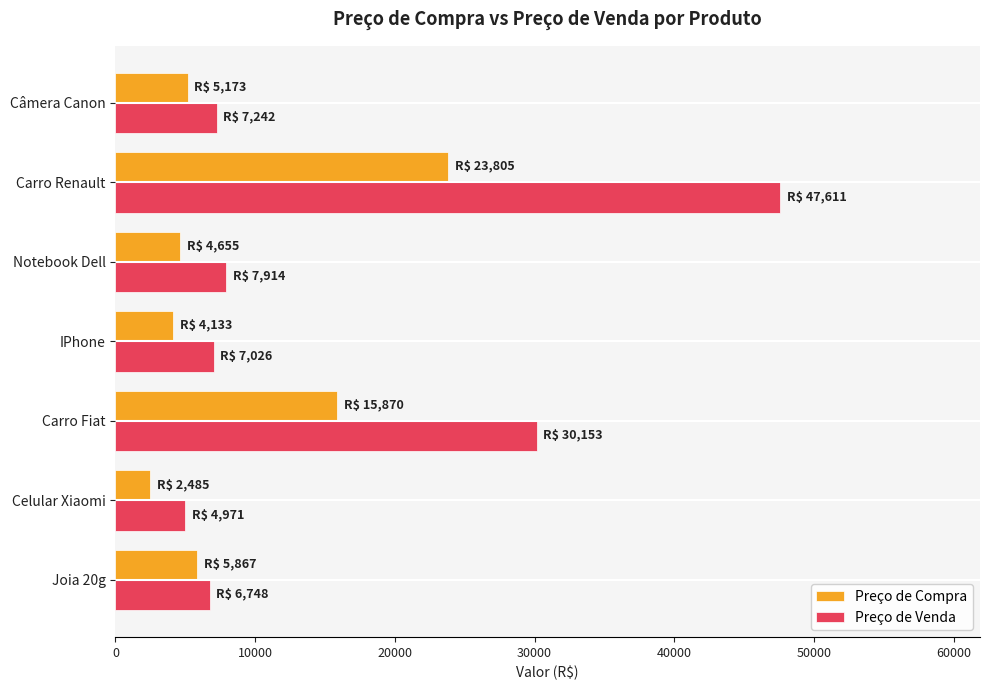

Is it true that Preço de Compra equals 4655.5 at Notebook Dell?

True